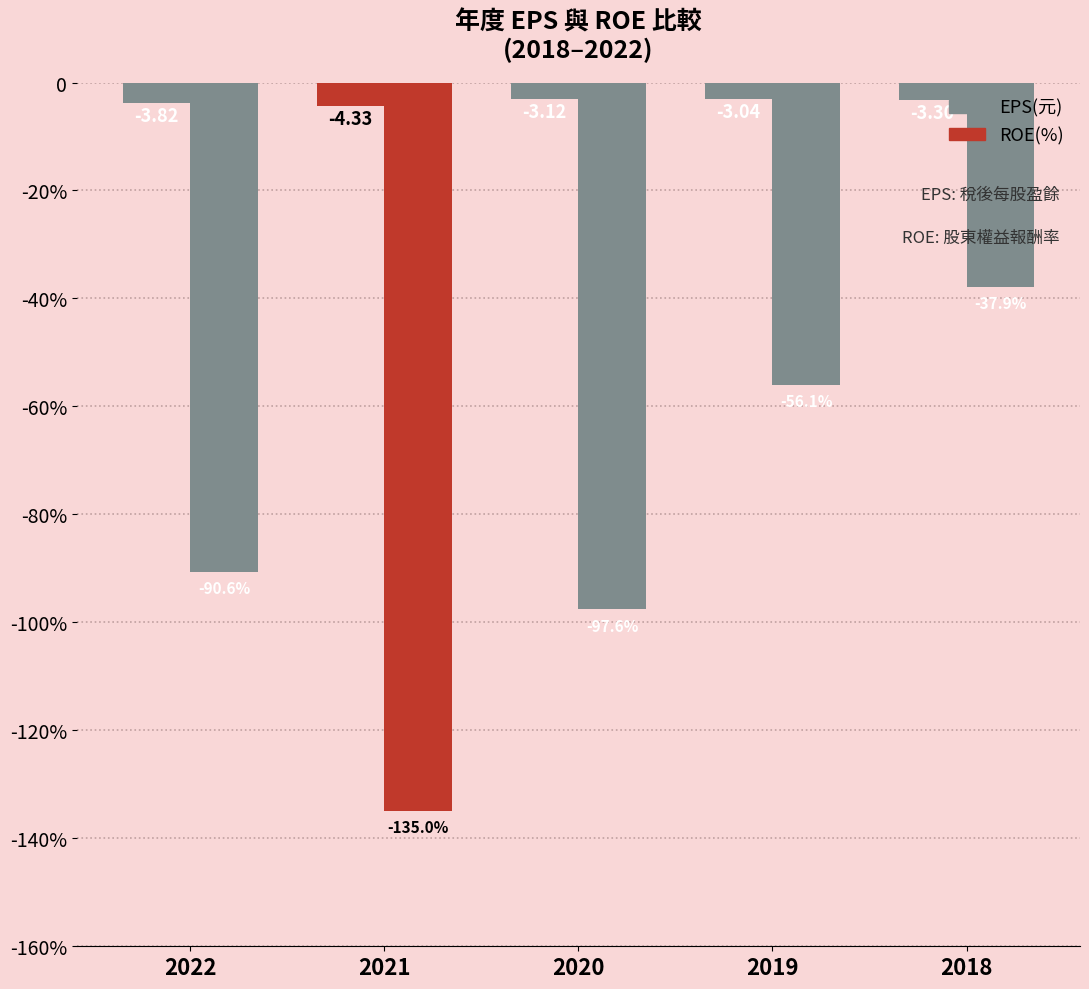

Does the chart contain any negative values?

Yes